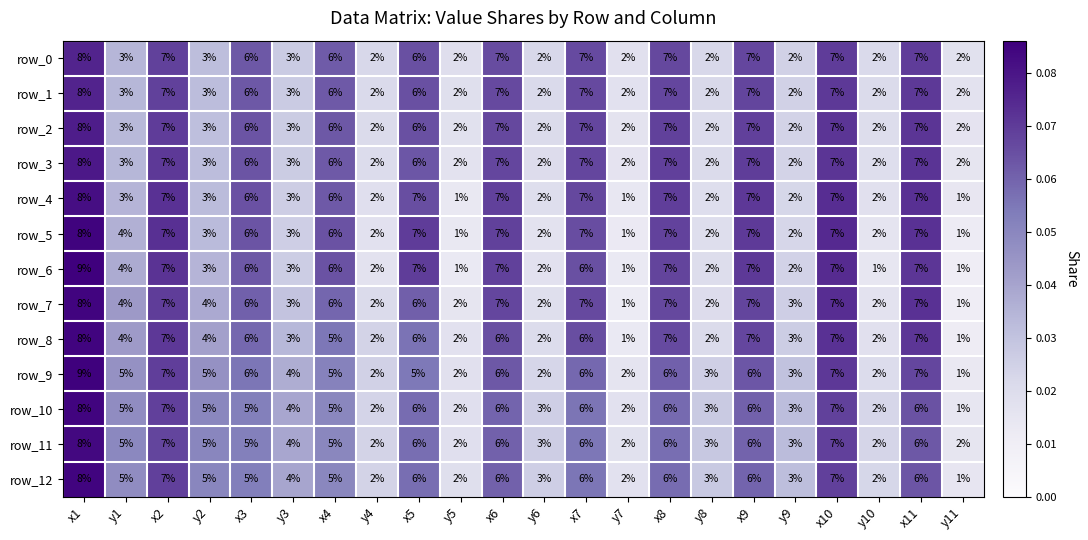

Is it true that row_1 equals 1 at y9?

False